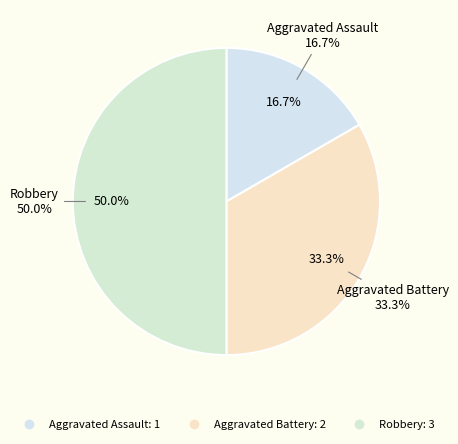

Is it true that Aggravated Assault is 24% of the pie?

False